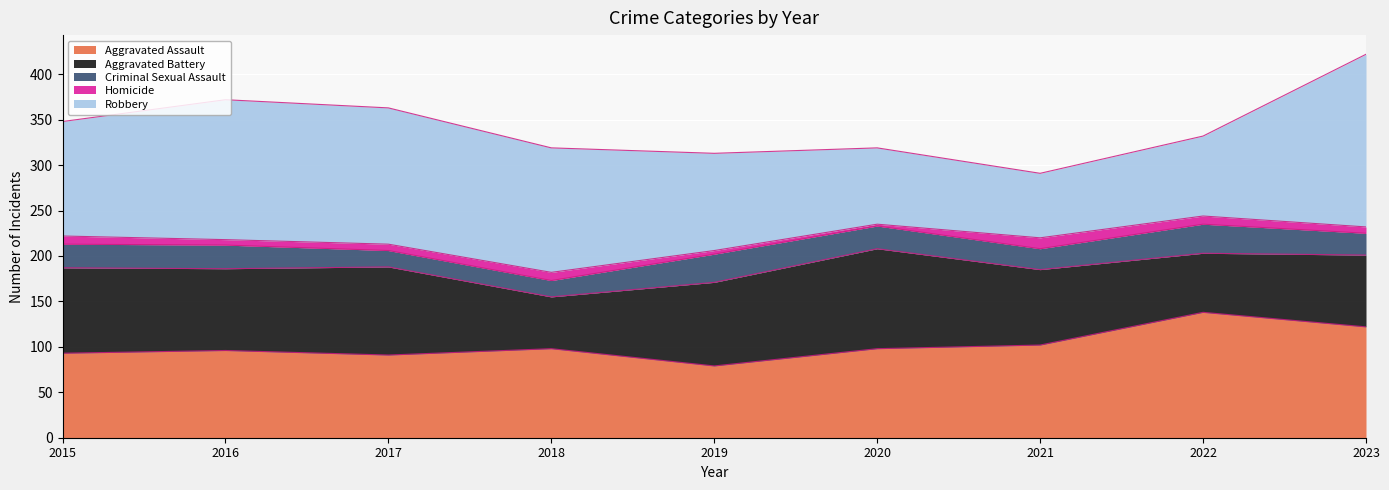

True or false: Criminal Sexual Assault and Homicide cross at least once.

False